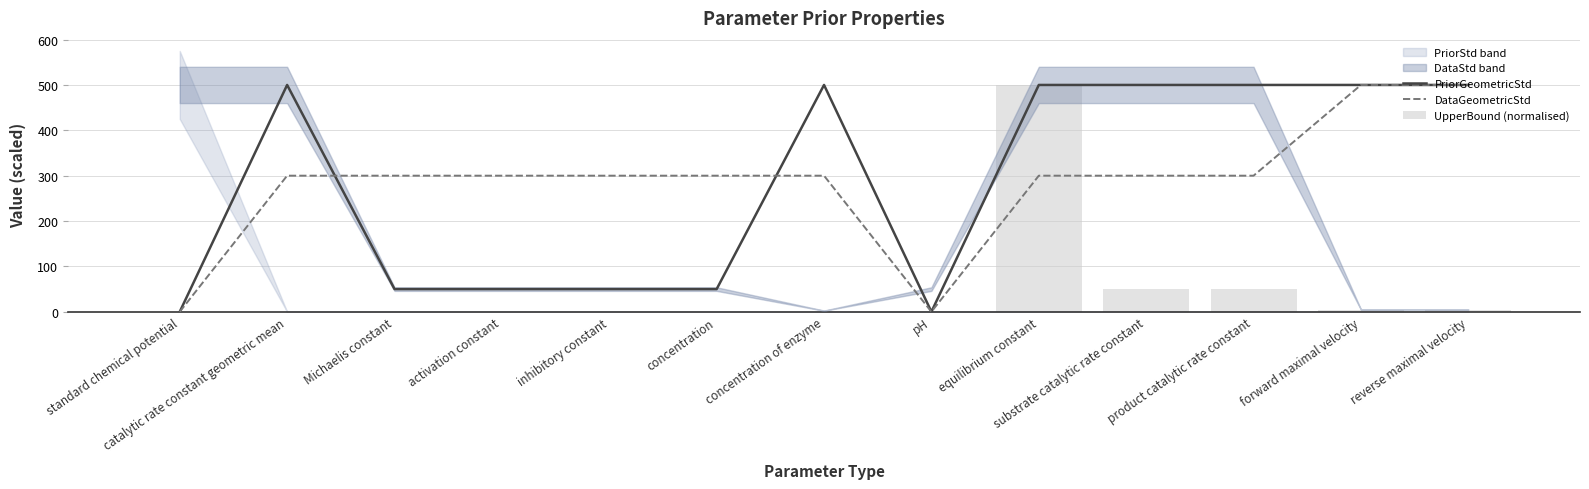

What is the greatest value displayed?

500.0